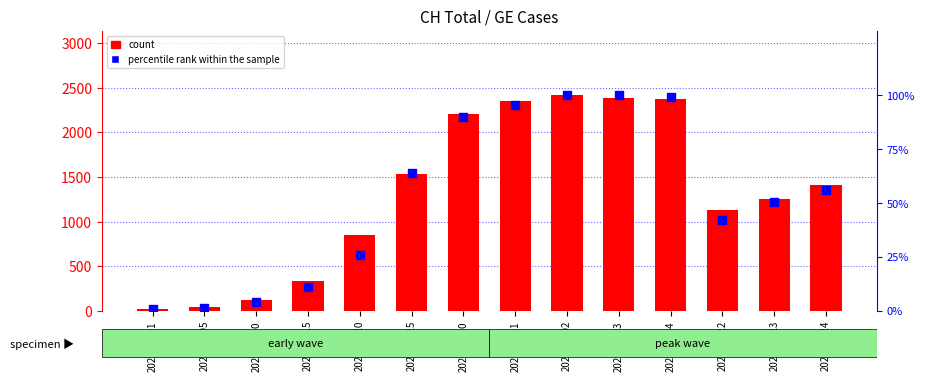

Which series contains the lowest Y value?

percentile rank within the sample